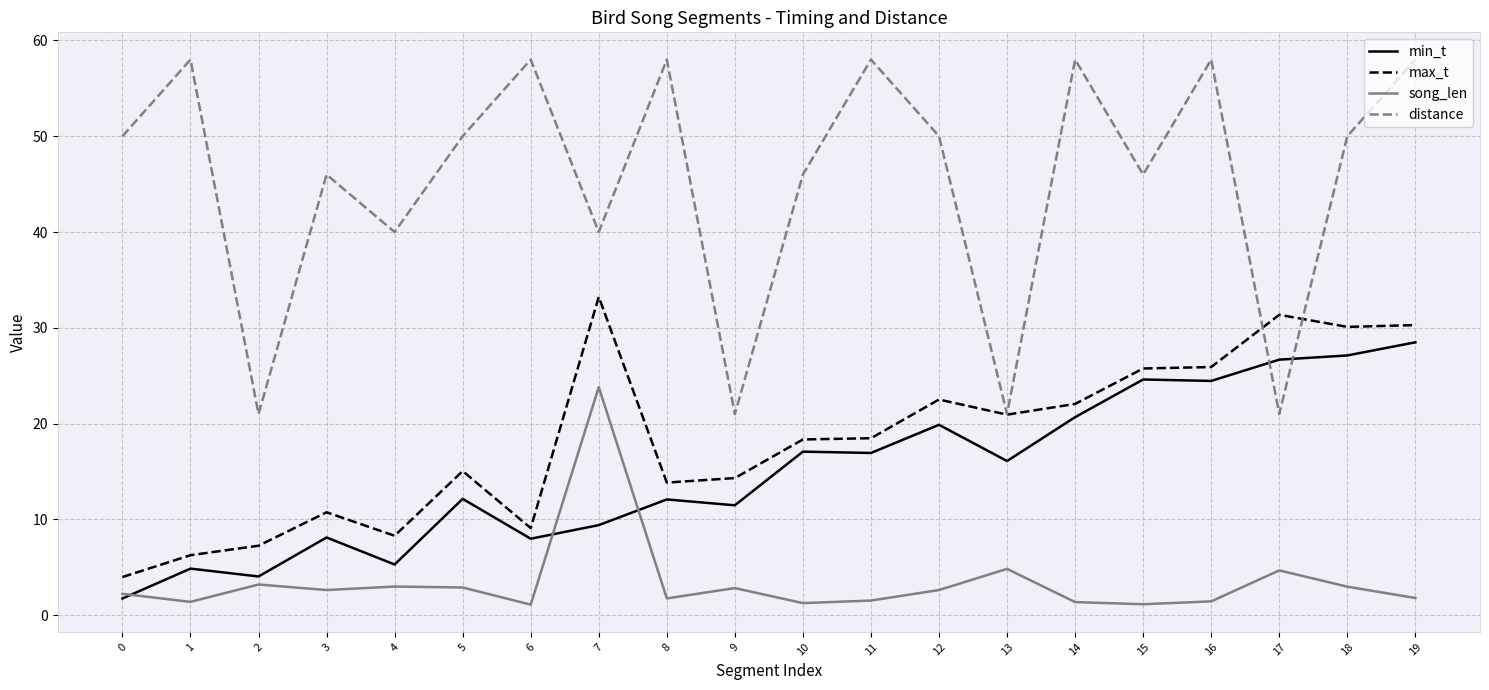

Is the value of song_len at 4 greater than the value of min_t at 19?

No